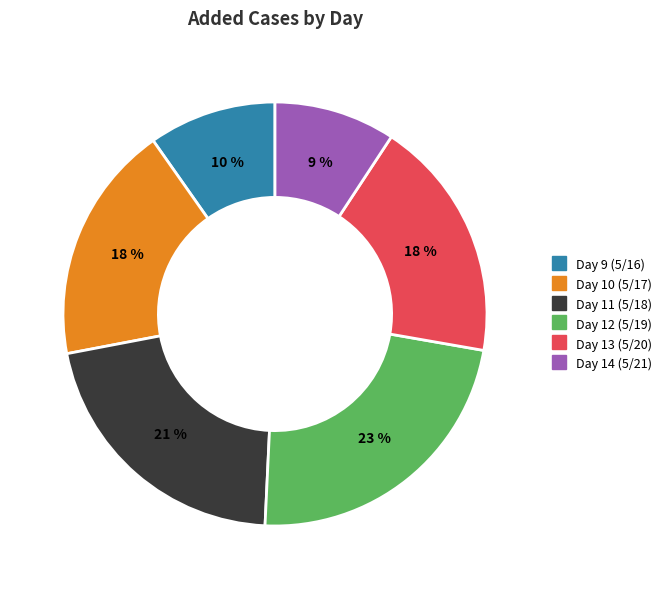

To the nearest percent, what percentage of the pie is Day 11 (5/18)?

21%